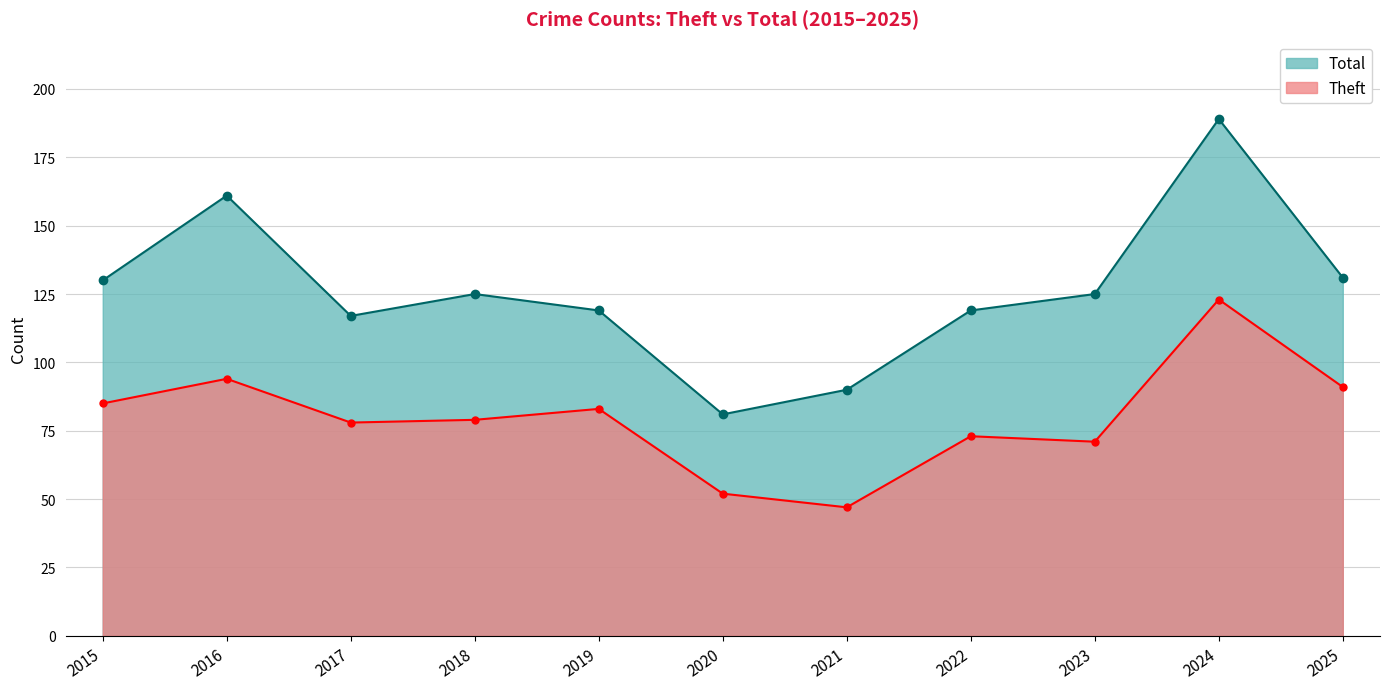

At which category does Theft reach its first local peak?

2016